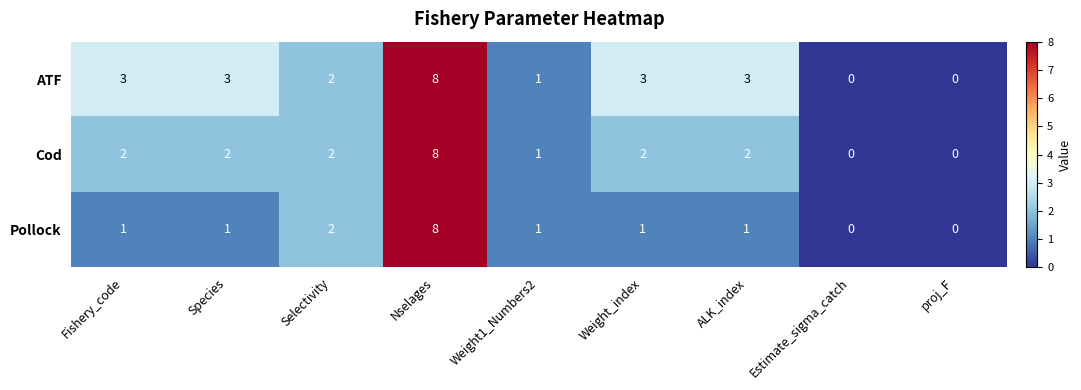

What is the difference between the Pollock values at Nselages and Weight_index?

7